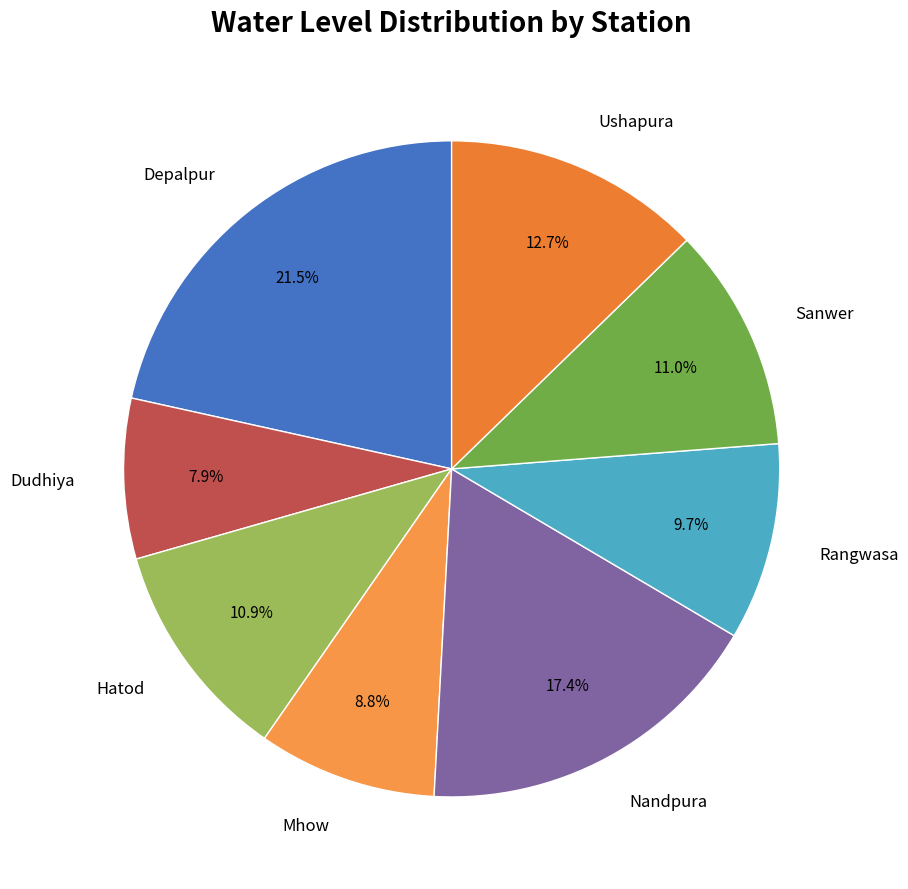

Rank the categories by value from highest to lowest.

Depalpur, Nandpura, Ushapura, Sanwer, Hatod, Rangwasa, Mhow, Dudhiya